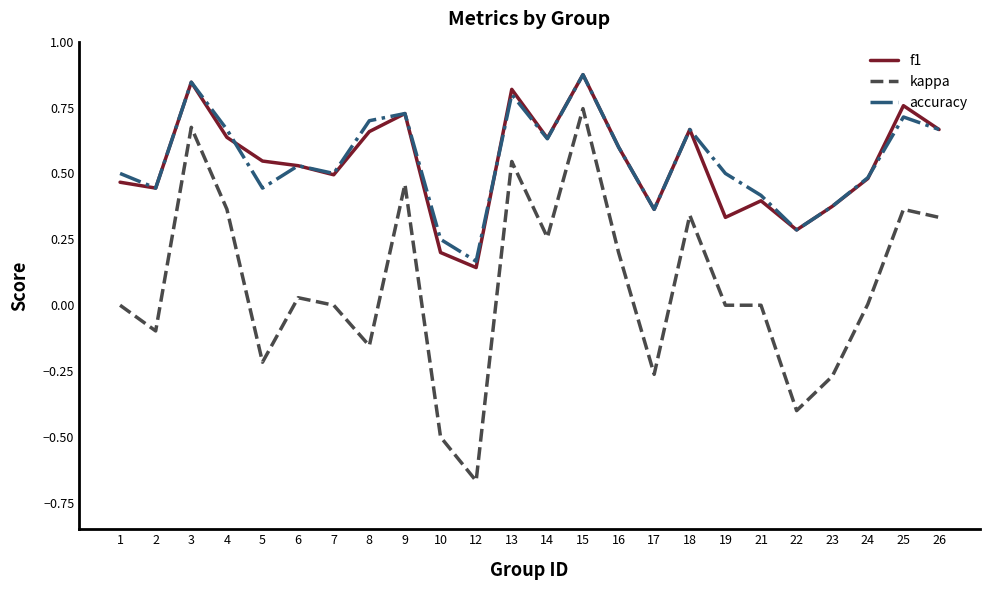

How many interior local peaks does the f1 series have?

7